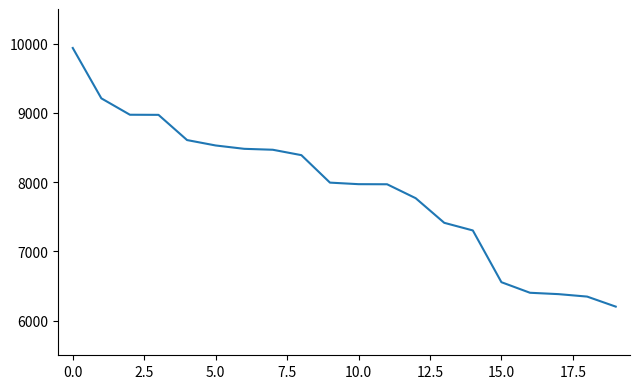

How many series are shown in this chart?

1